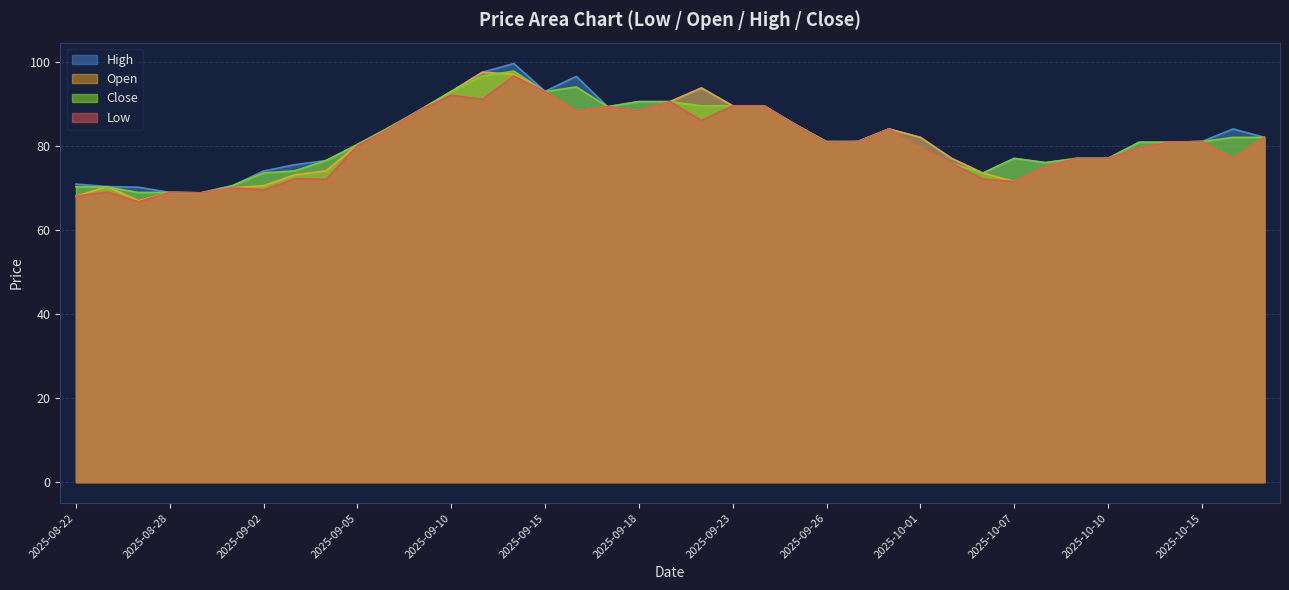

True or false: Close and High intersect in this chart.

False